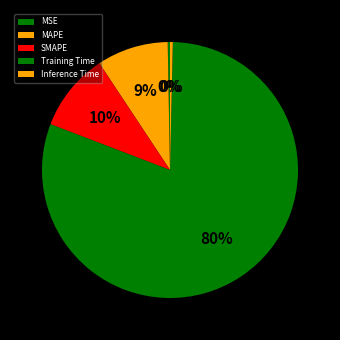

Count the number of slices in the pie.

5